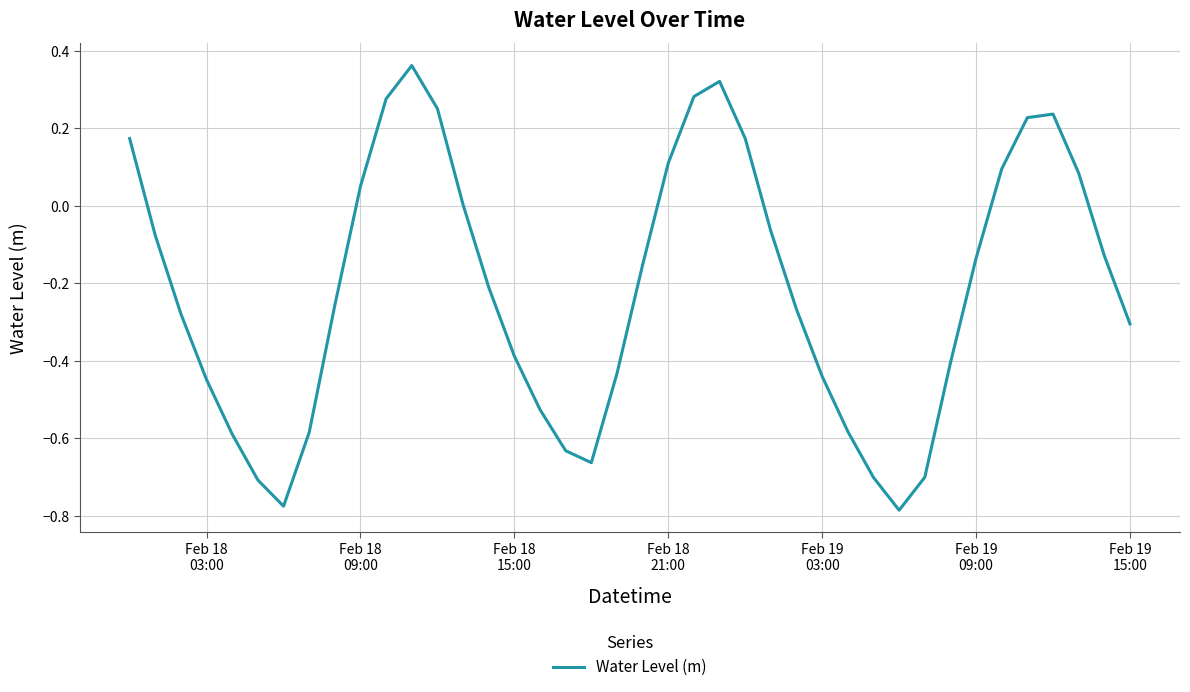

True or false: there are more than 0 points higher than both neighbors.

True